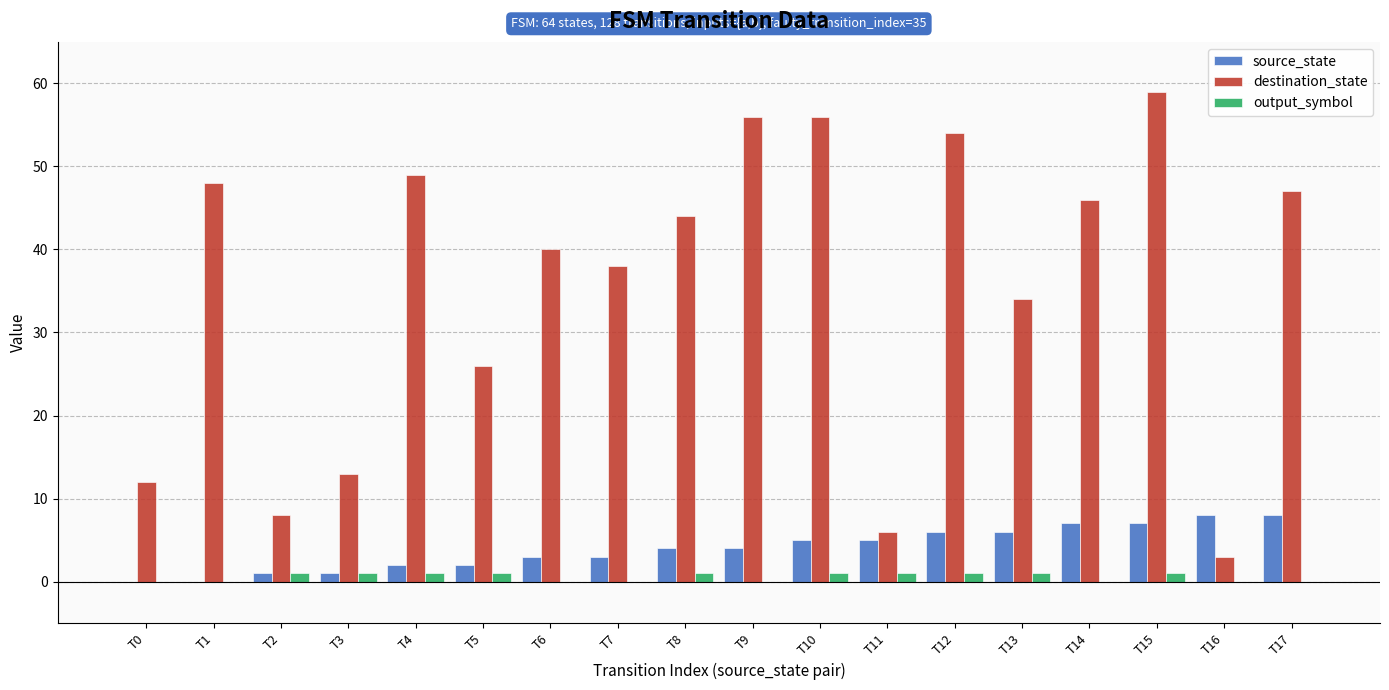

Which series has the largest total across all categories?

destination_state